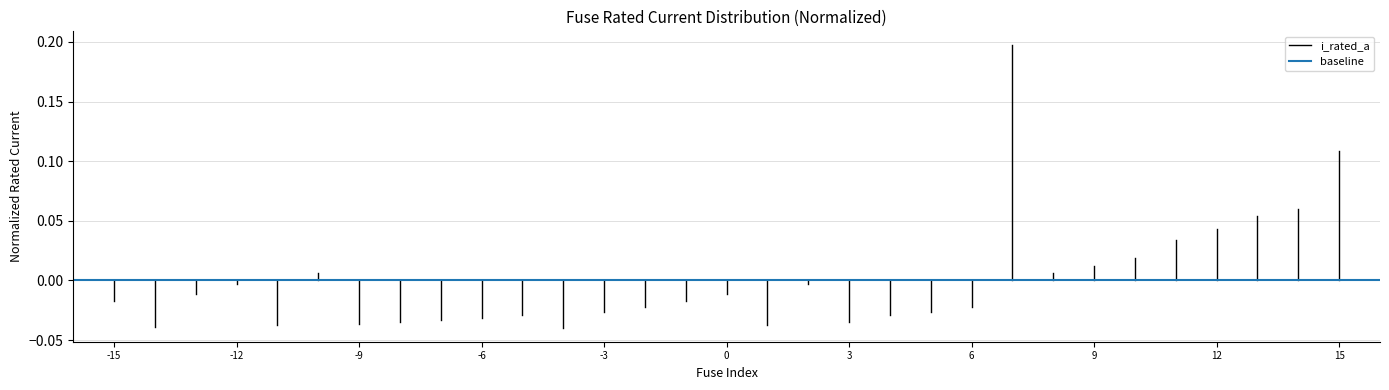

The i_rated_a series shows -0.0 at -15. True or false?

True